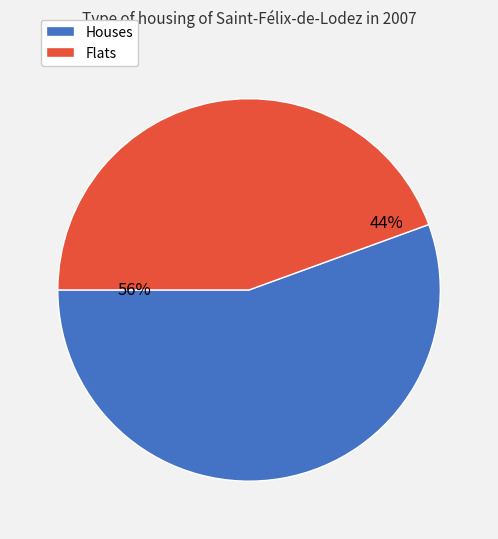

To the nearest percent, what is the average slice percentage?

50%